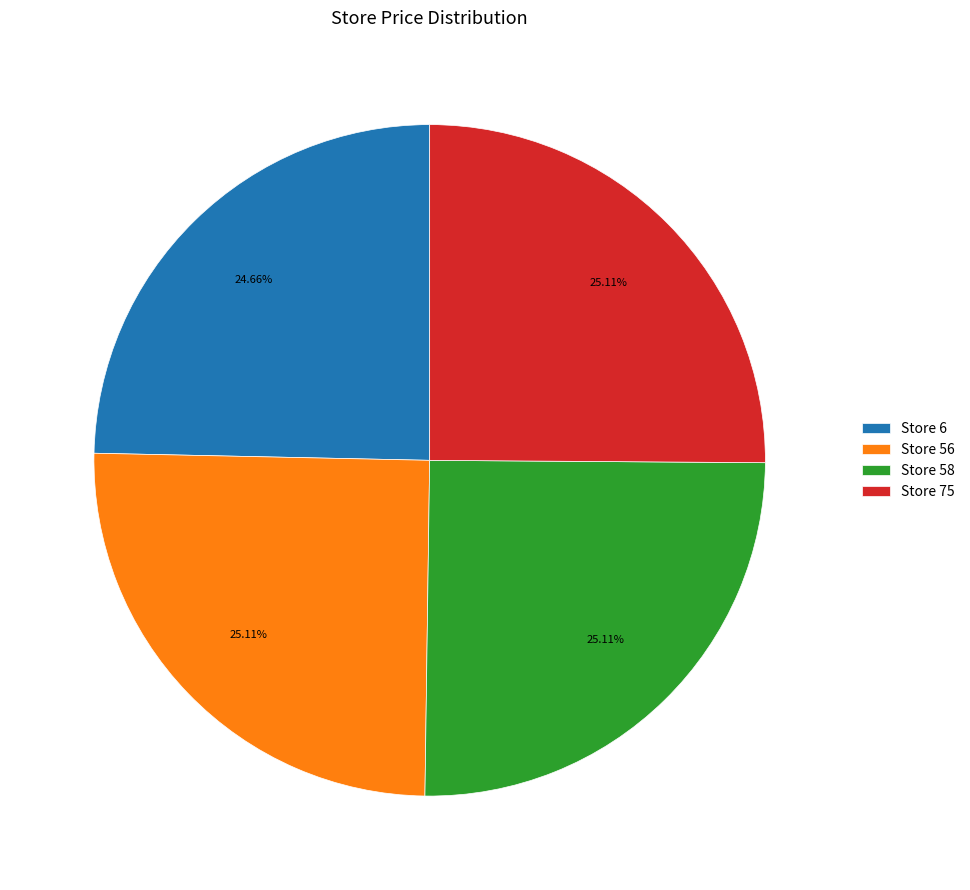

To the nearest percent, what percentage of the pie is Store 75?

25%